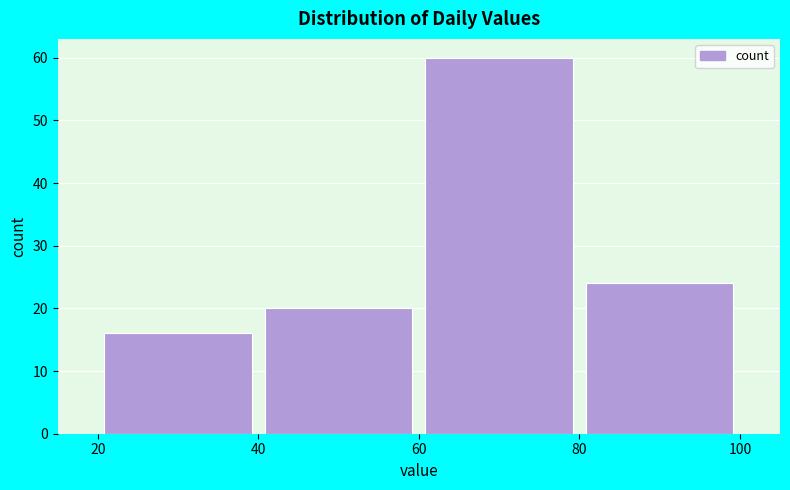

Reading left to right, list every bar in this chart as the range it spans on the x-axis followed by its height. The values are not printed on the chart, so give them approximately, as read against the axis.

20 to 40: 16
40 to 60: 20
60 to 80: 60
80 to 100: 24